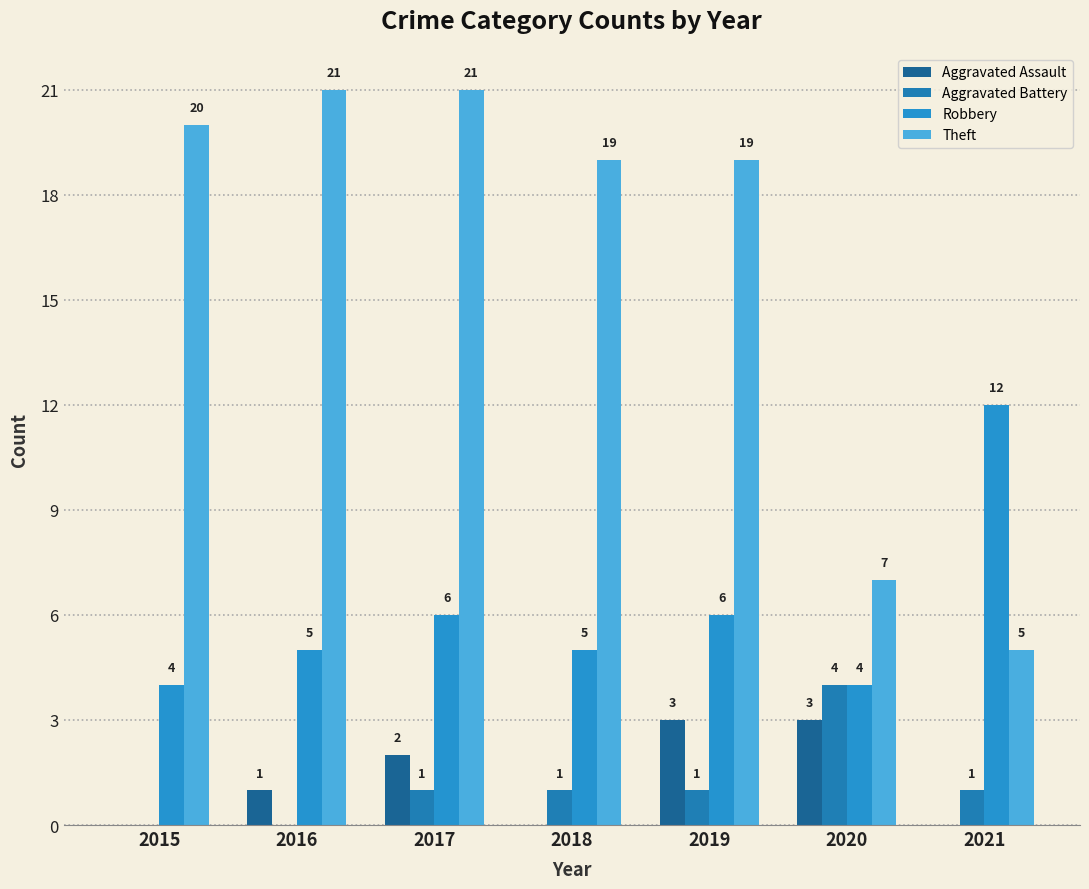

Which series has the widest spread of values?

Theft